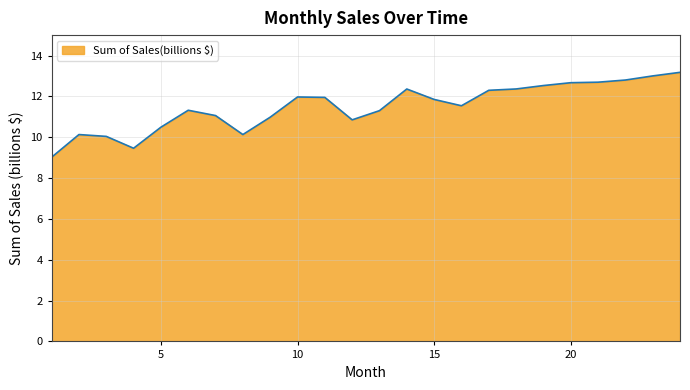

What is the difference between the maximum and minimum values?

4.2